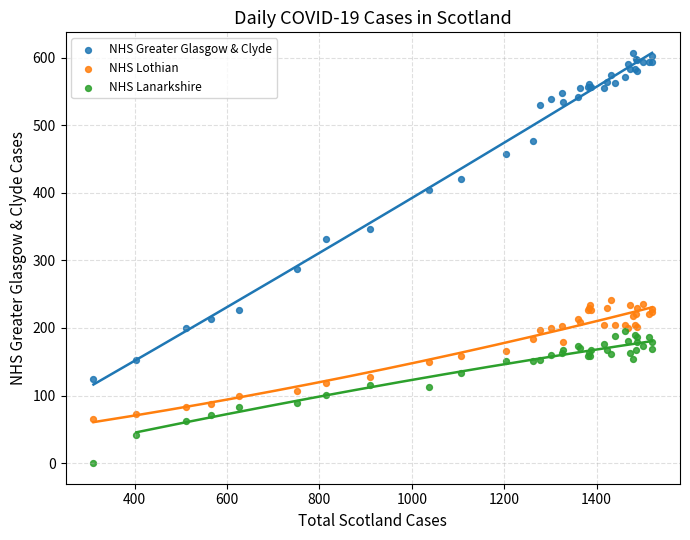

What are all the series names shown in the legend?

NHS Greater Glasgow & Clyde, NHS Lothian, NHS Lanarkshire